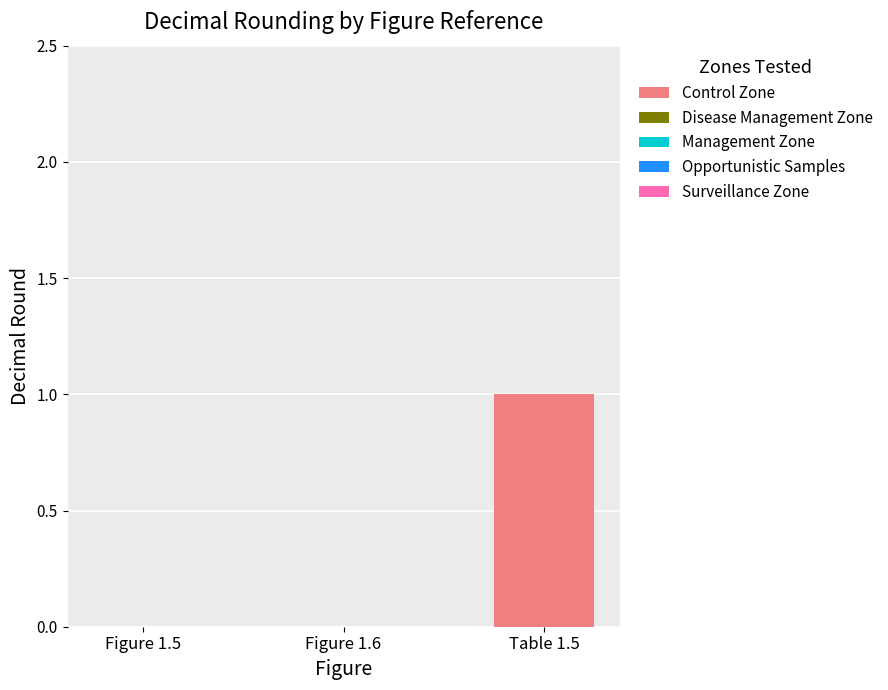

Which category has the highest value across all series?

Table 1.5